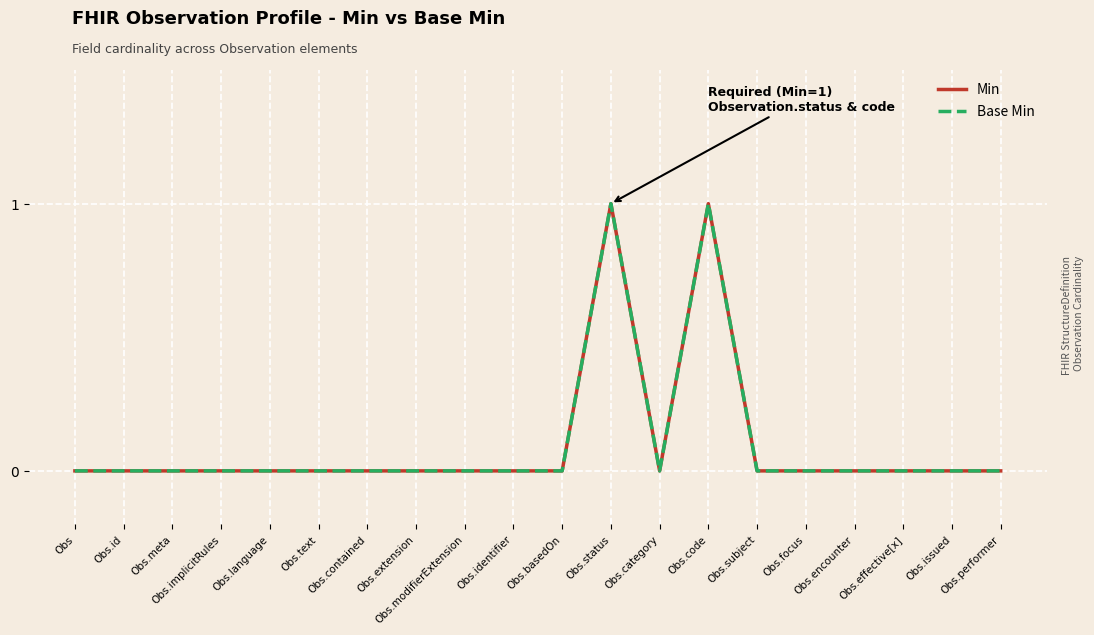

What is the maximum value for Base Min?

1